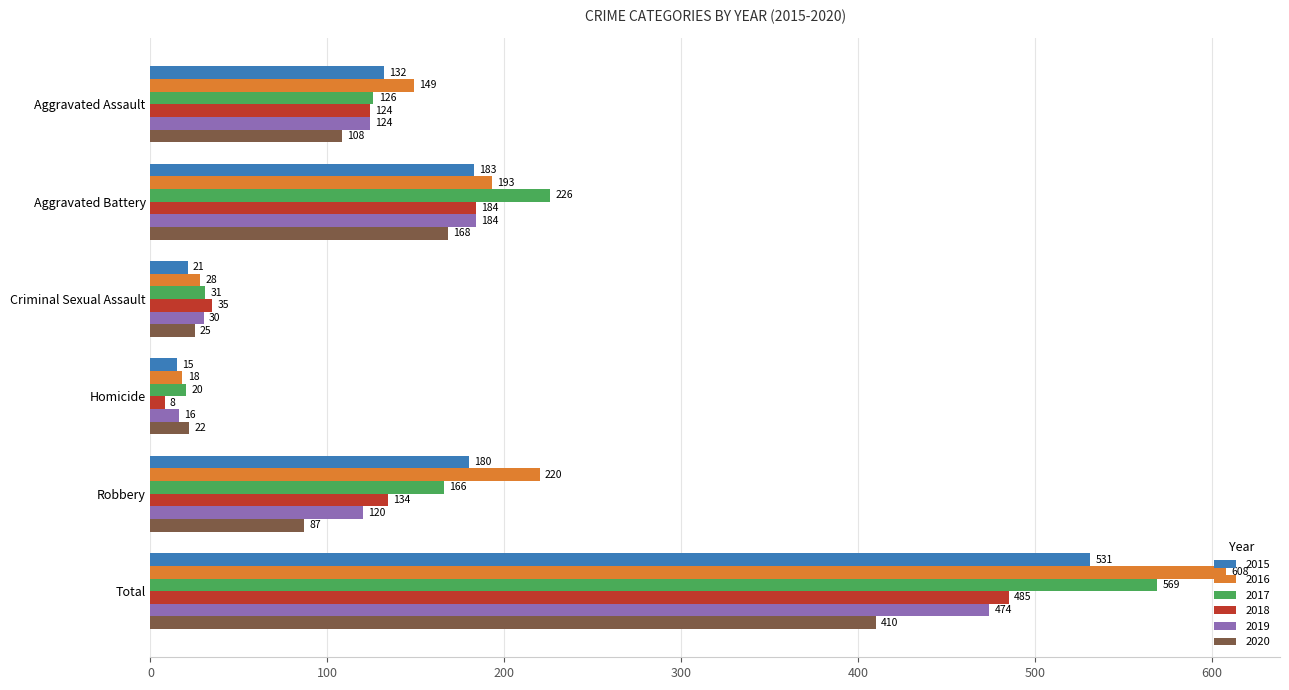

Count the number of categories in the chart.

6